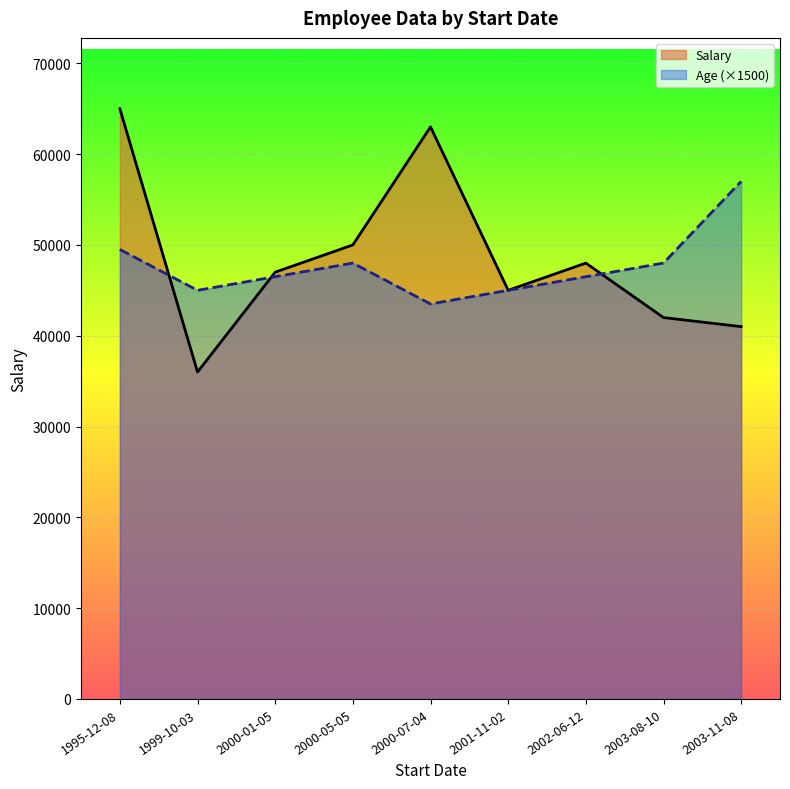

What is the difference between the second highest and second lowest values in the Salary series?

22000